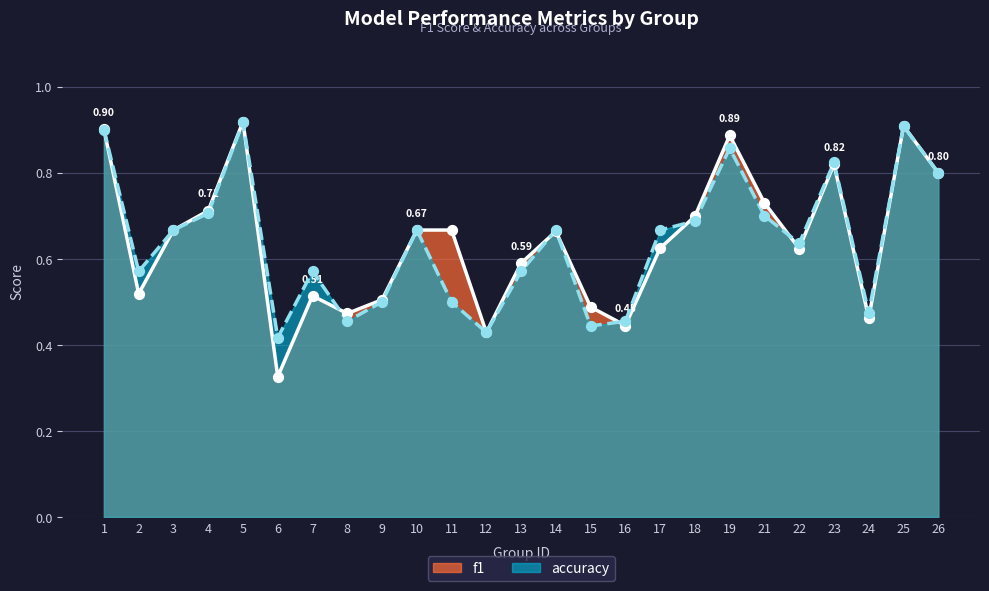

Which series has the largest total across all categories?

f1